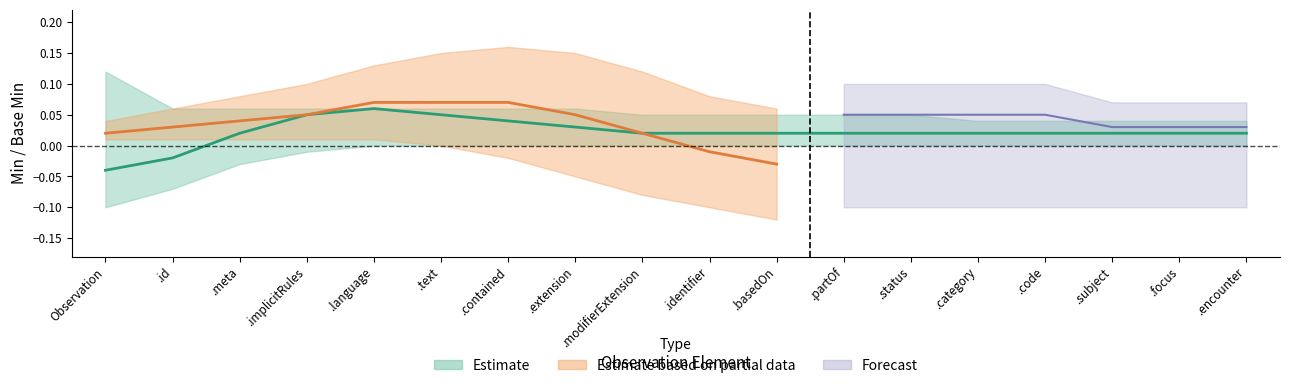

True or false: Estimate and Forecast cross at least once.

False